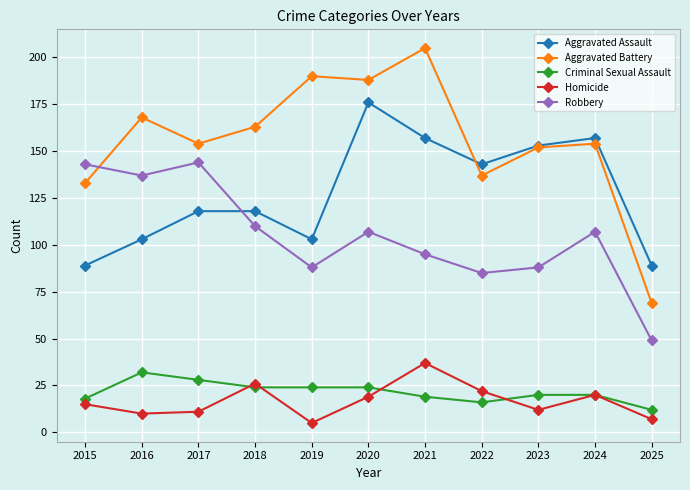

At how many categories does at least one series exceed 18?

11